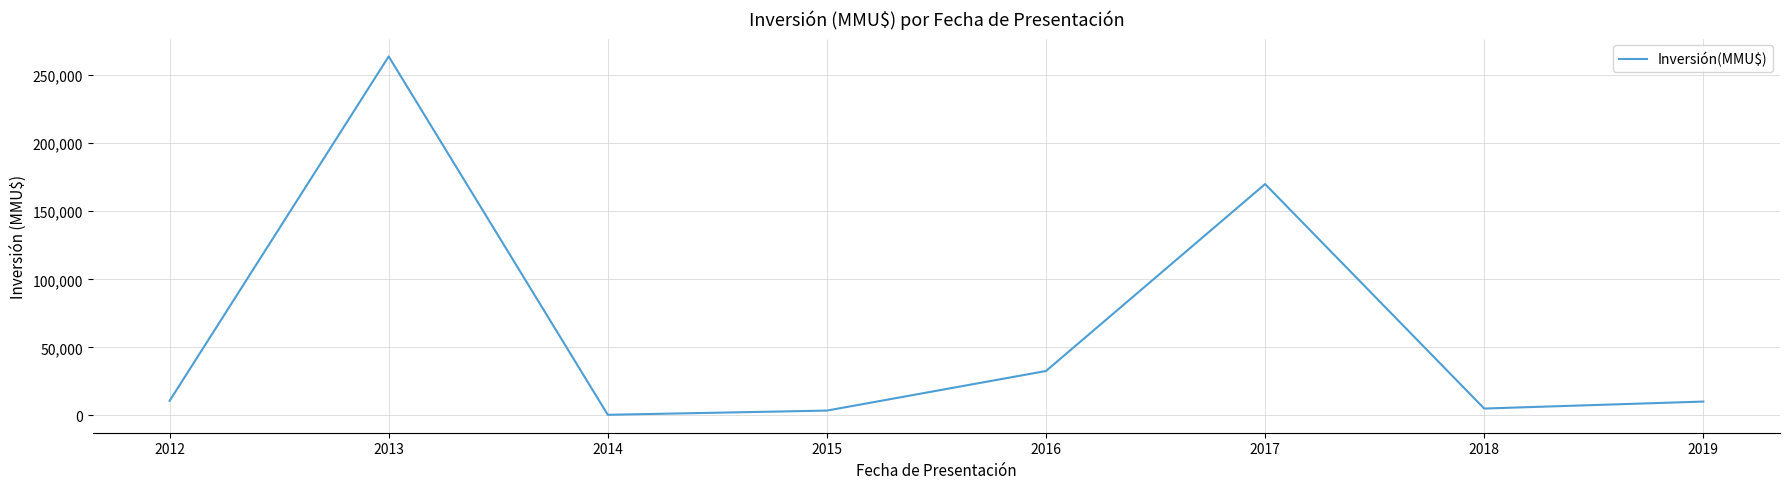

Where is the first local maximum?

2013